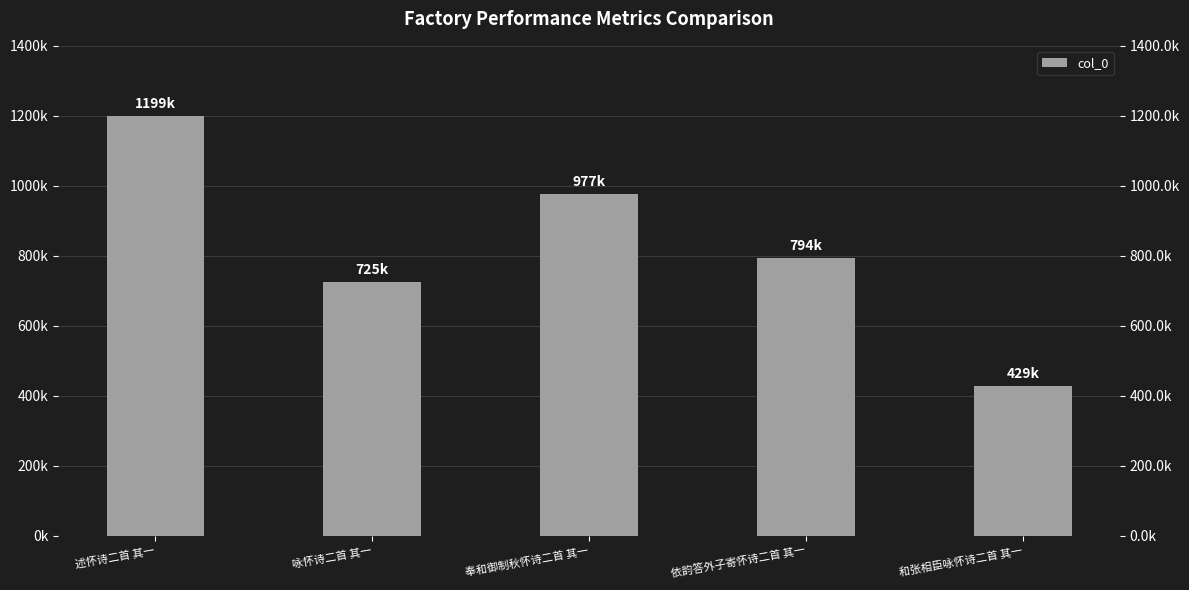

Approximately how many times larger is the value at 奉和御制秋怀诗二首 其一 compared to 和张相臣咏怀诗二首 其一?

2.3